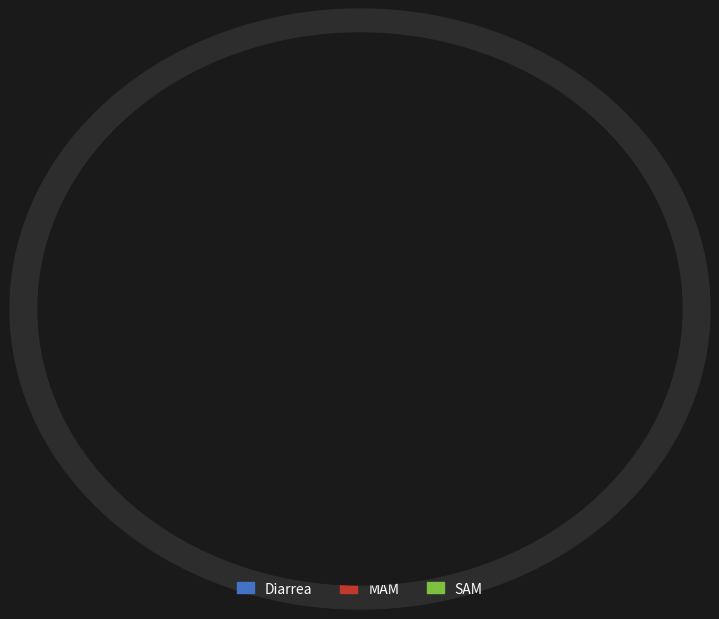

Which category has the biggest portion of the pie?

Diarrea